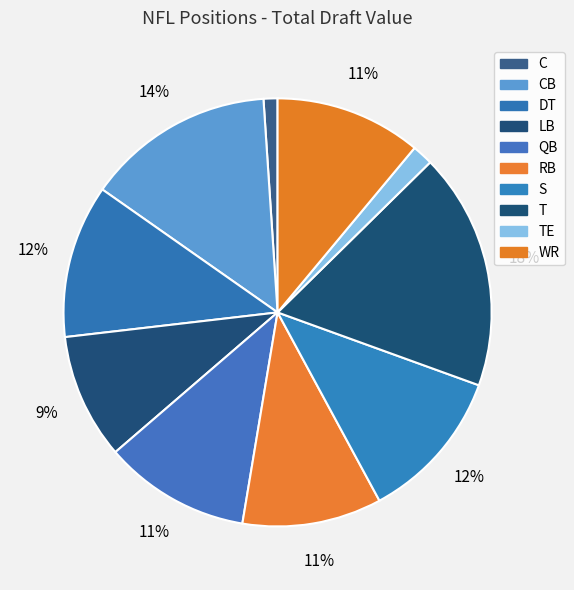

Count the number of slices in the pie.

10